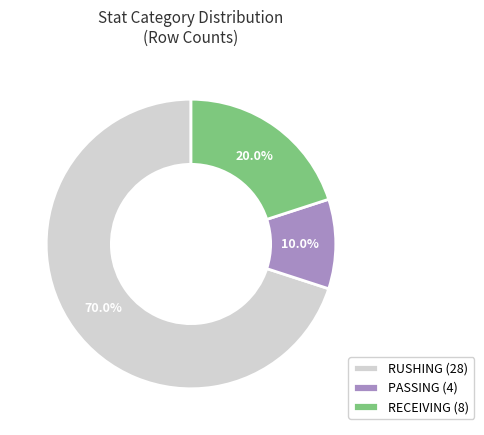

Combined, do RECEIVING and RUSHING account for over 50%?

Yes